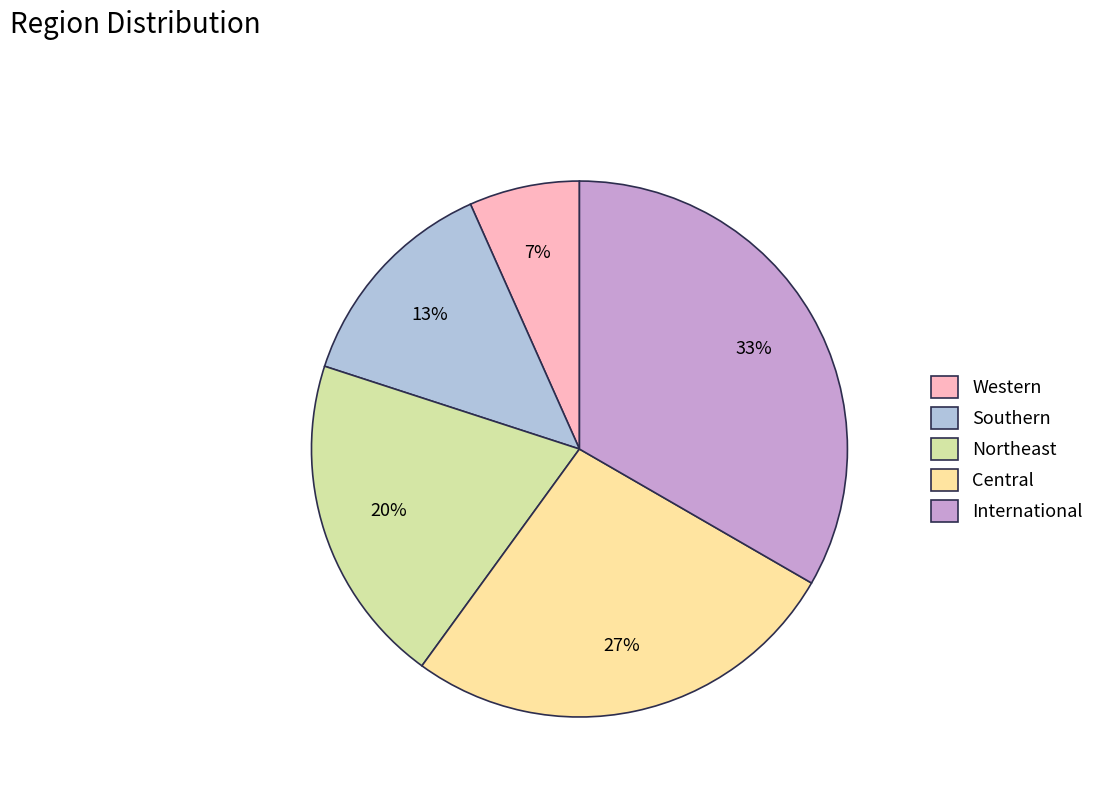

Is there any slice that represents more than half of the pie?

No